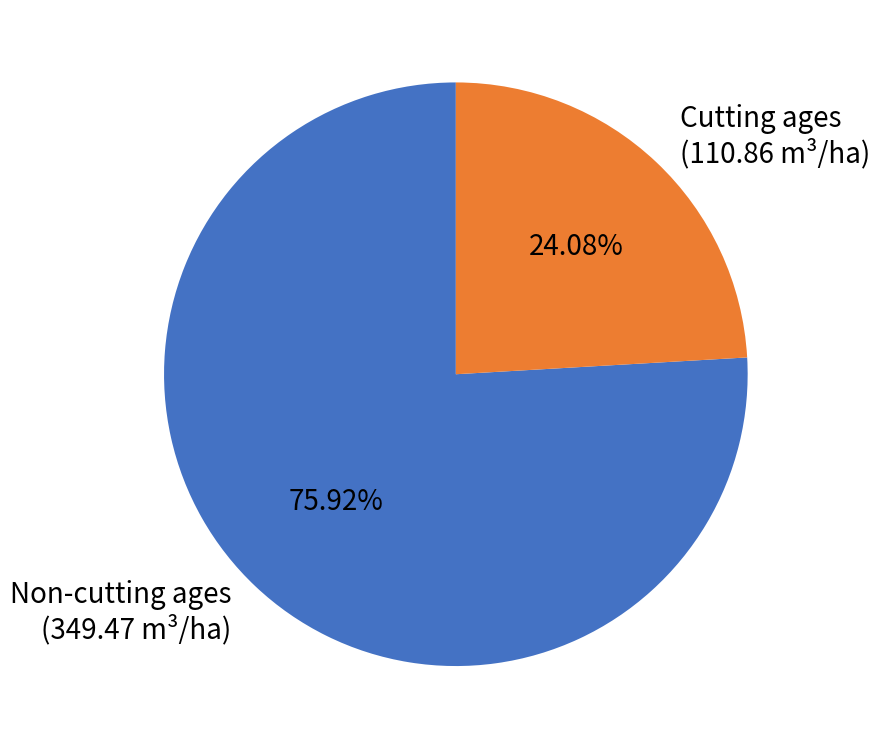

Which category has the smallest portion of the pie?

Cutting ages